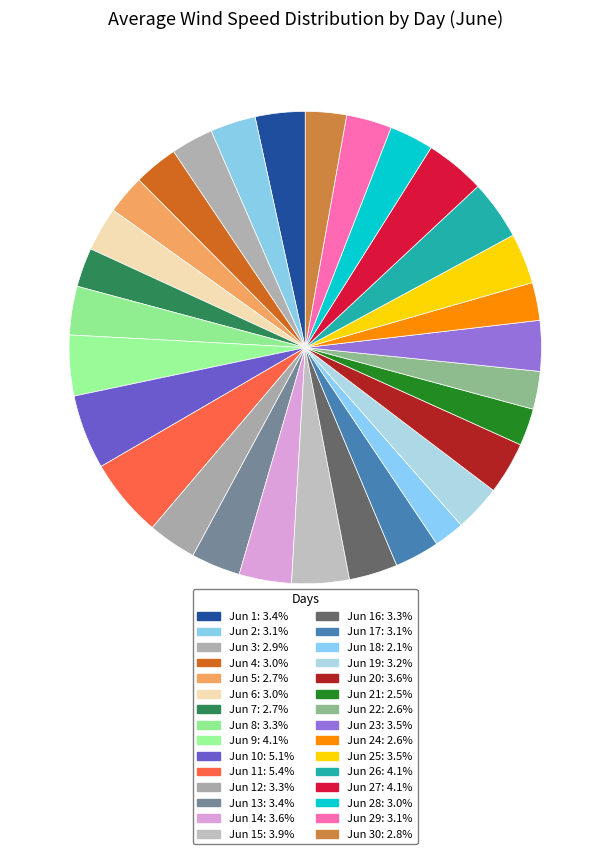

Rank the categories by value from lowest to highest.

Jun 18, Jun 21, Jun 22, Jun 24, Jun 5, Jun 7, Jun 30, Jun 3, Jun 4, Jun 6, Jun 28, Jun 17, Jun 2, Jun 29, Jun 19, Jun 8, Jun 12, Jun 16, Jun 13, Jun 1, Jun 23, Jun 25, Jun 14, Jun 20, Jun 15, Jun 26, Jun 27, Jun 9, Jun 10, Jun 11